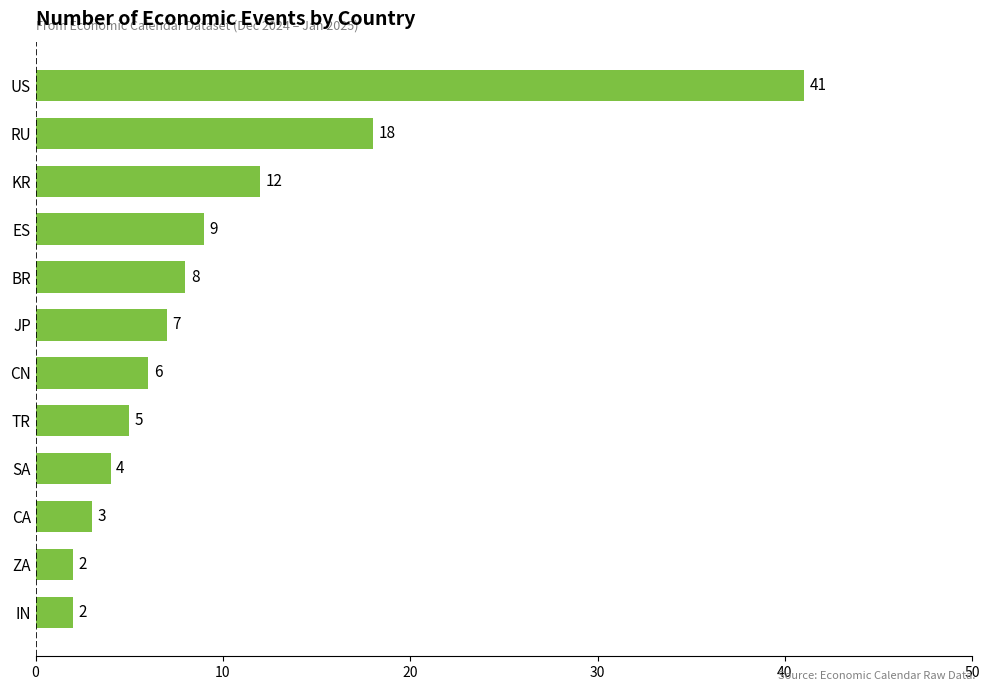

What is the approximate value at JP?

7